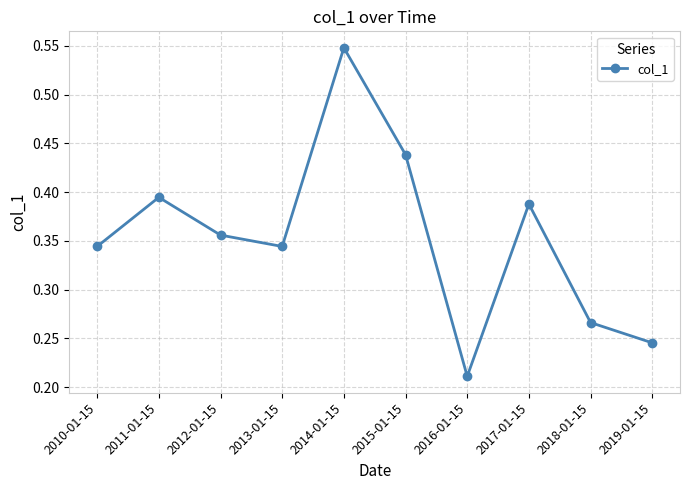

Between 2012-01-15 and 2017-01-15, which is larger?

2017-01-15